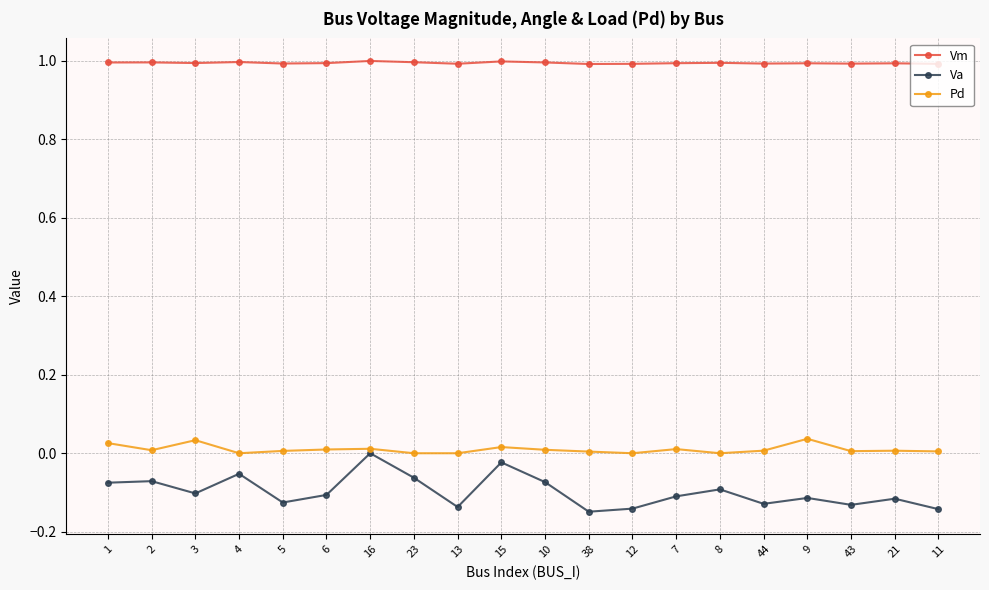

Rank the series at 7 from highest to lowest value.

Vm, Pd, Va